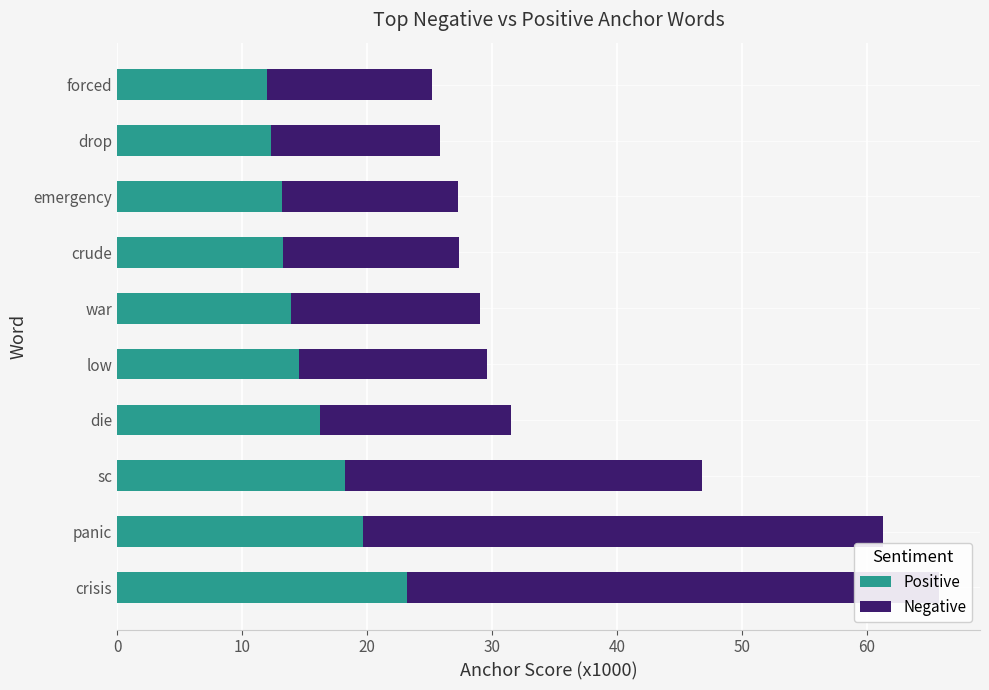

How many bars are there in total?

20